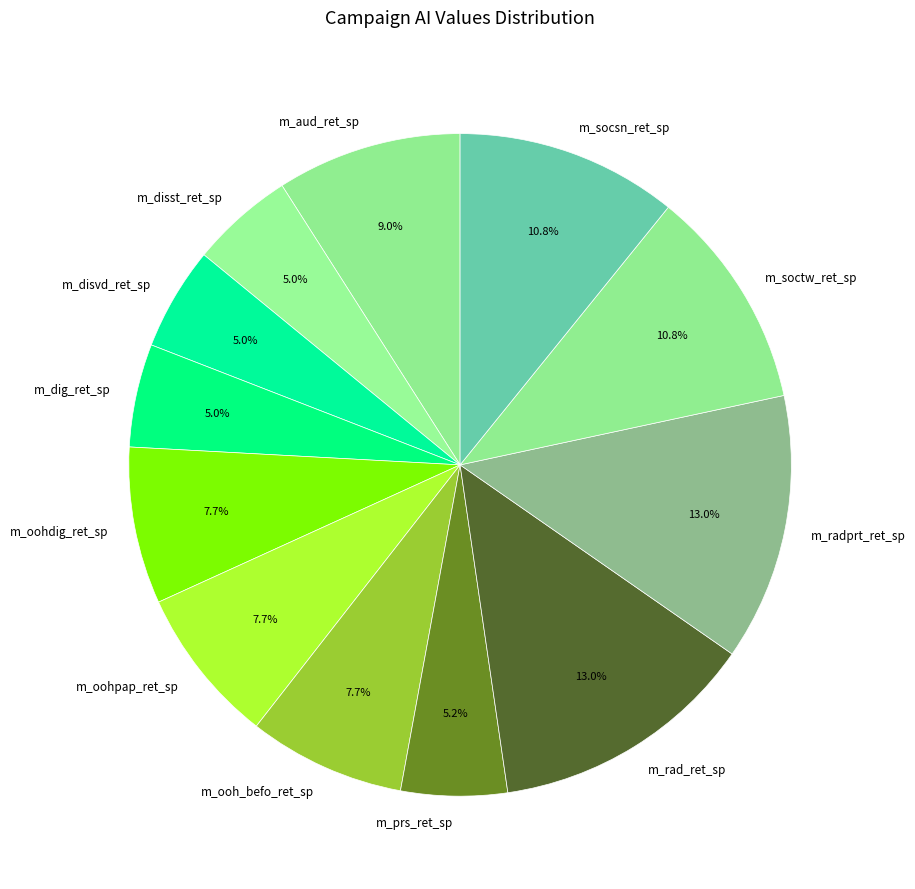

Which has a higher value, m_oohdig_ret_sp or m_soctw_ret_sp?

m_soctw_ret_sp